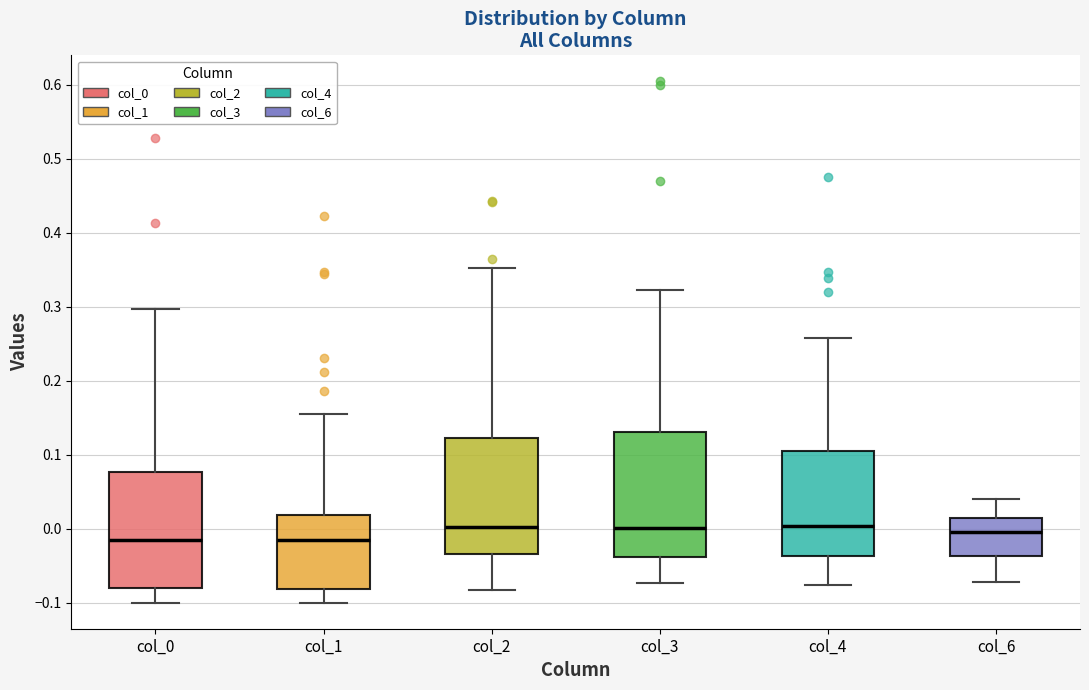

Comparing the boxes themselves (not the whiskers), which one is the tallest?

col_3